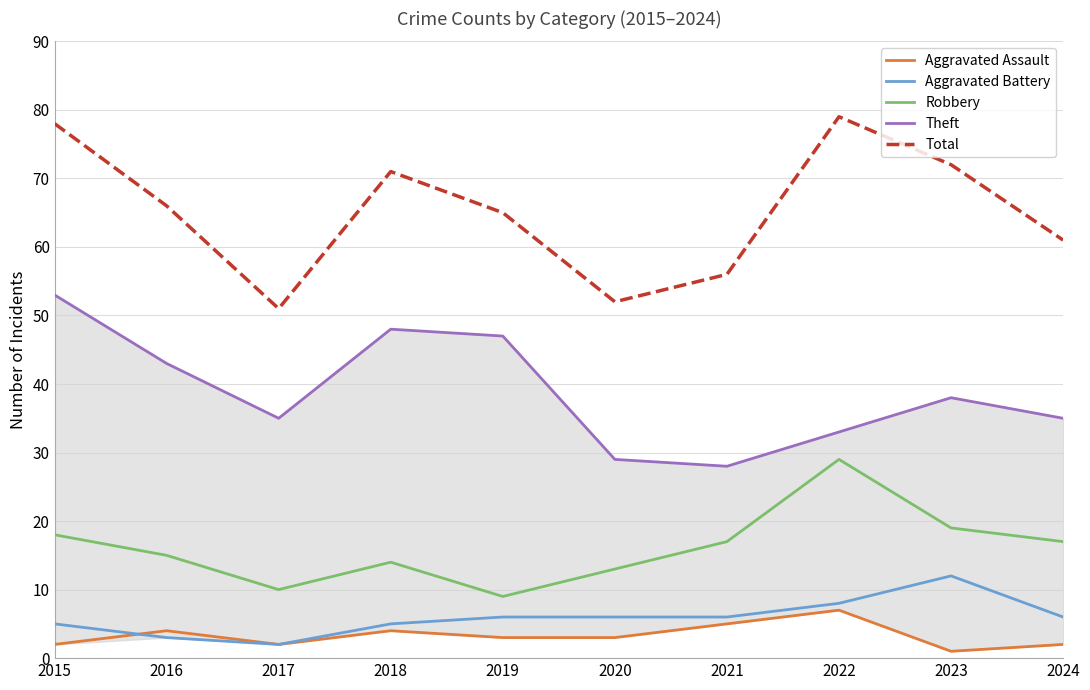

List the labels in order of Aggravated Battery value, largest first.

2023, 2022, 2019, 2020, 2021, 2024, 2015, 2018, 2016, 2017